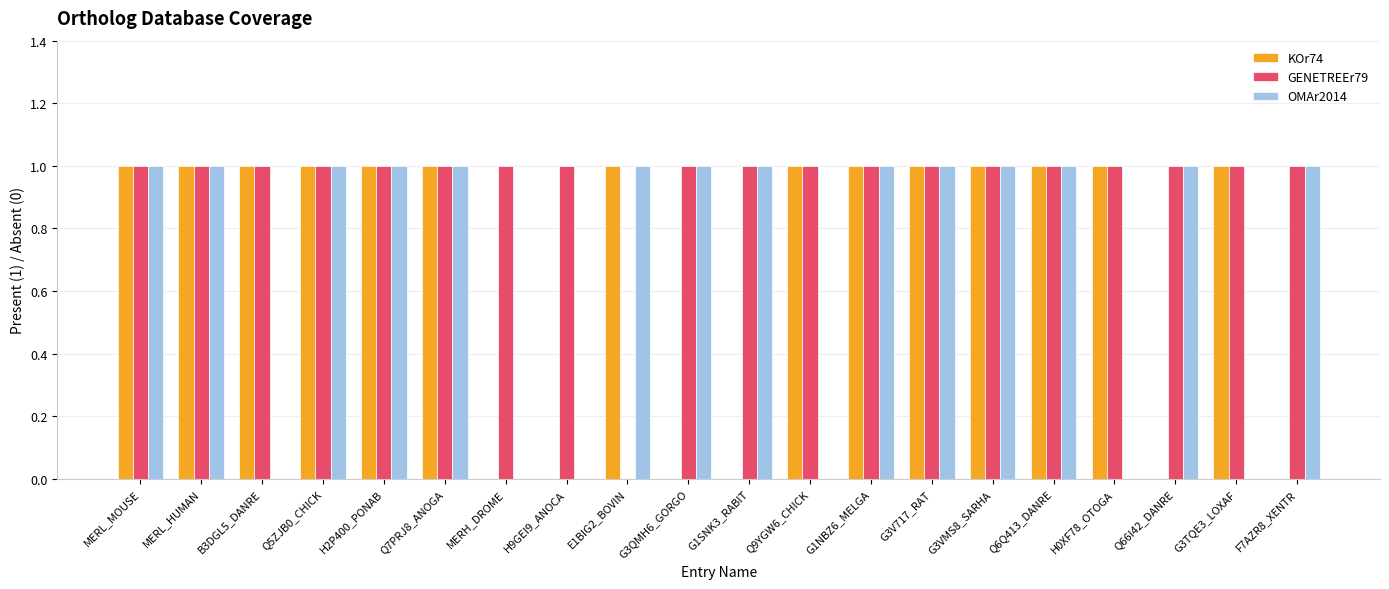

The GENETREEr79 series shows 0 at G1NBZ6_MELGA. True or false?

False